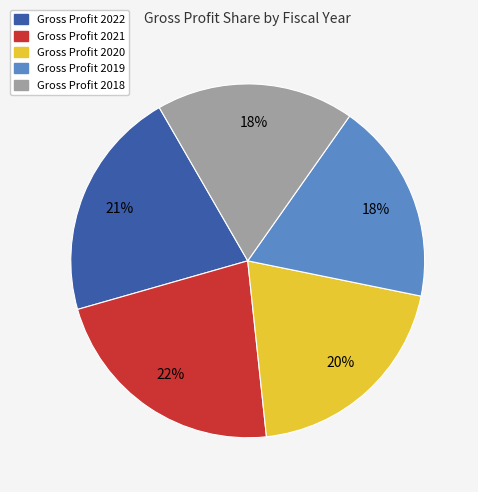

Which has a higher value, Gross Profit 2018 or Gross Profit 2020?

Gross Profit 2020